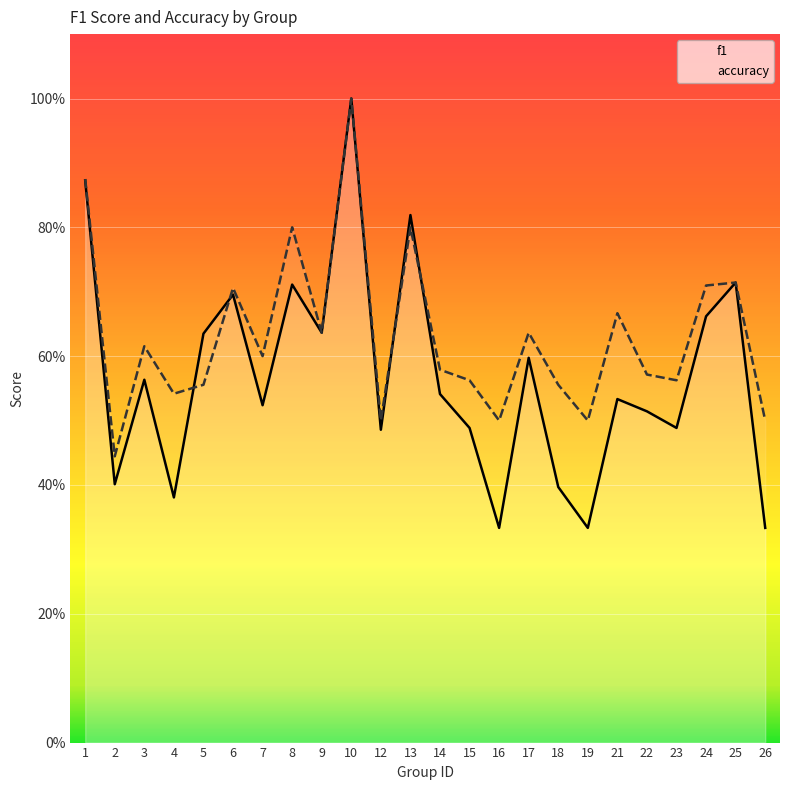

At which category does f1 reach its first local peak?

3